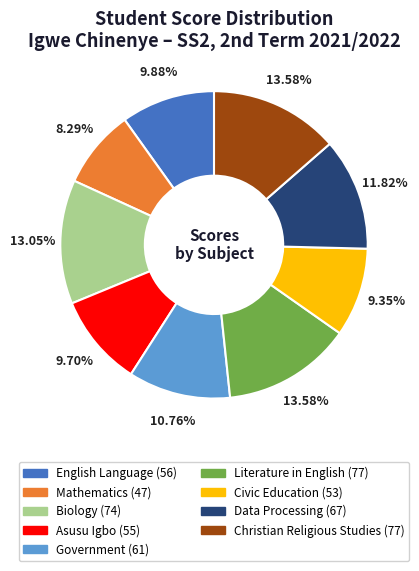

Is the sum of Mathematics and English Language greater than half?

No